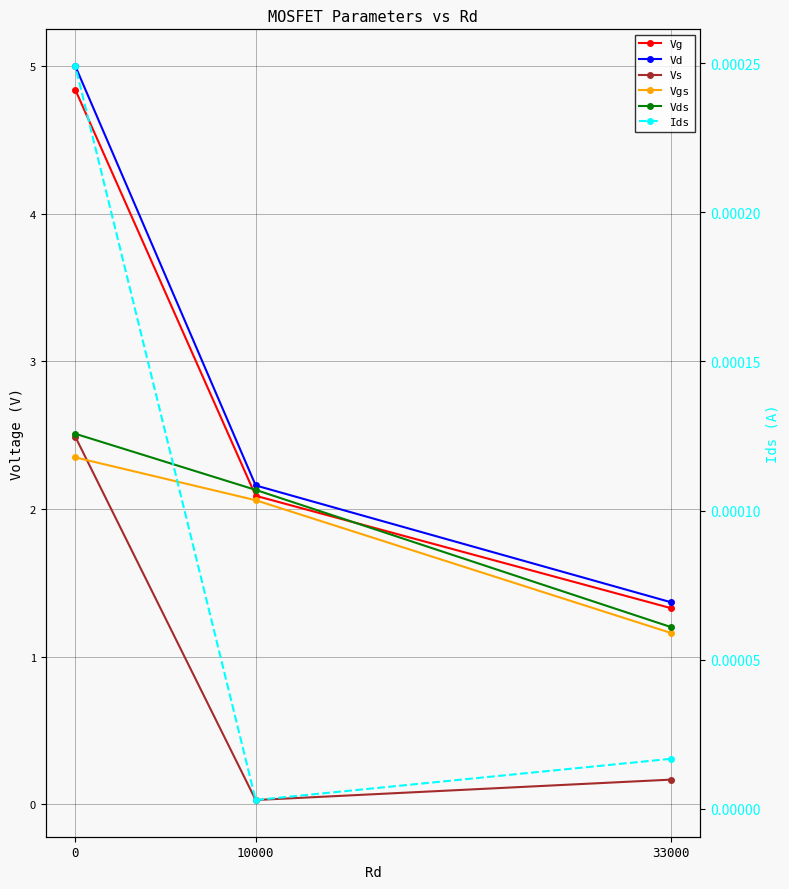

What is the greatest value displayed?

5.0